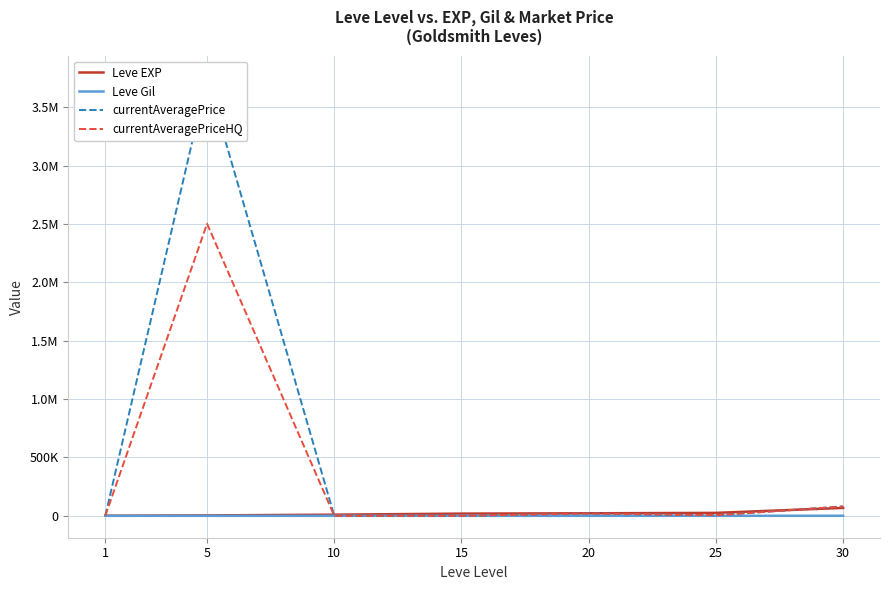

Which has a higher value, 30 or 20?

30